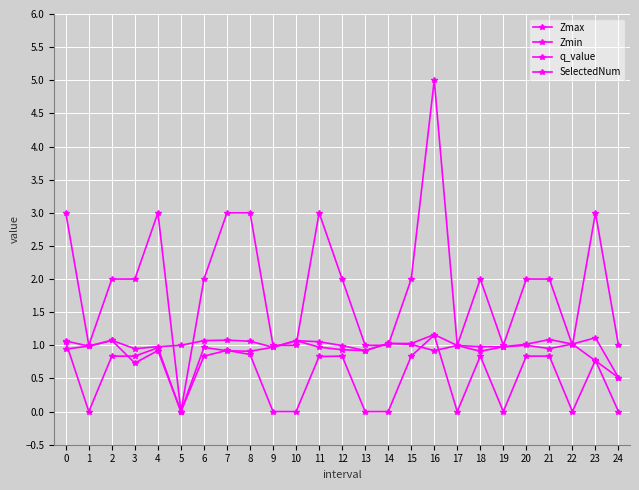

Which series changed the most between 9 and 13?

Zmax